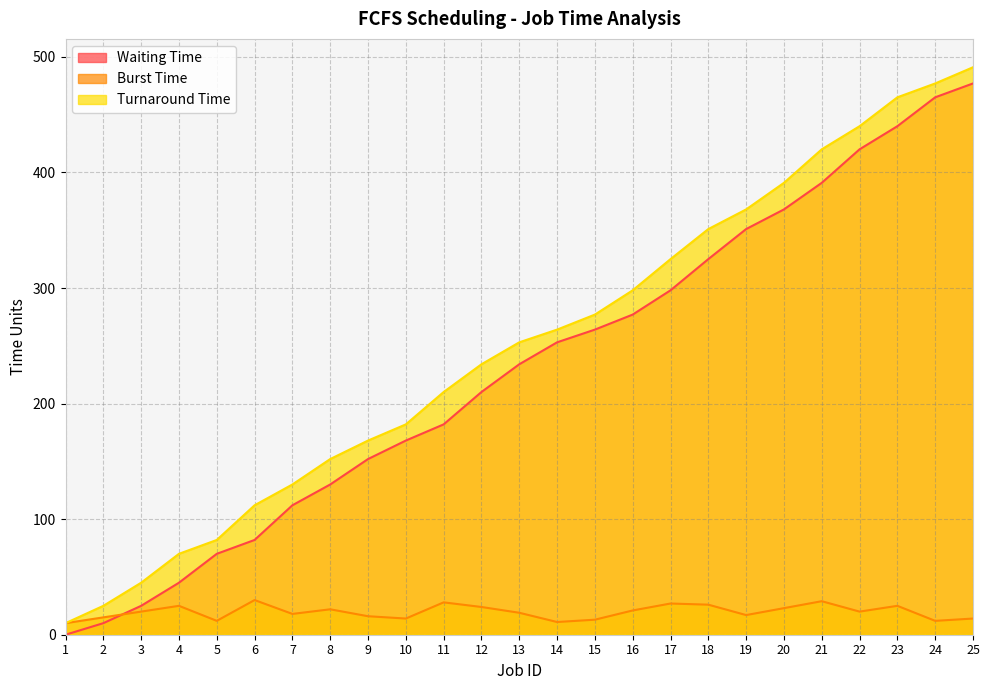

True or false: Turnaround Time has more than 1 points higher than both neighbors.

False